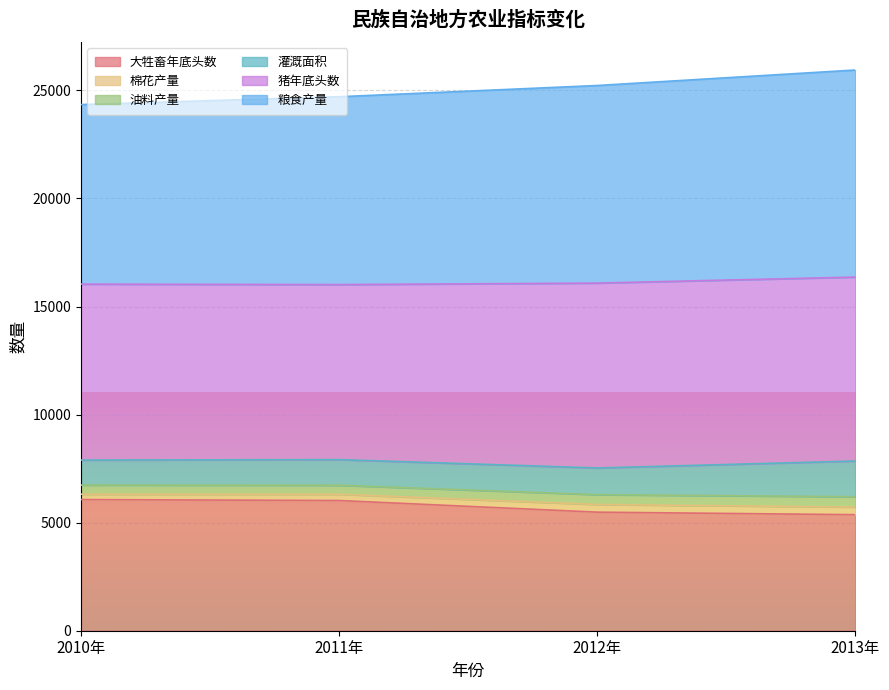

What is the total value across all series at 2013年?

25943.7